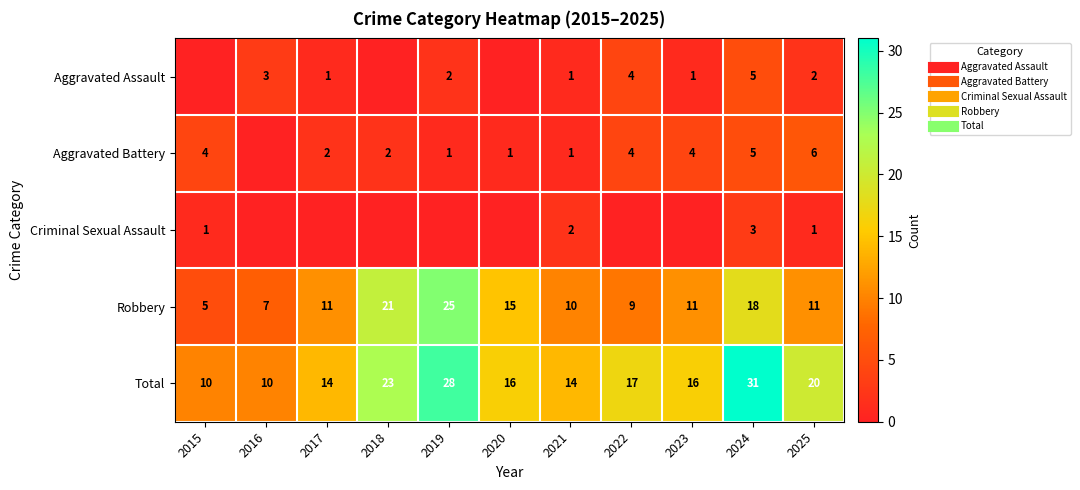

How many Aggravated Assault values are between 0 and 3?

9